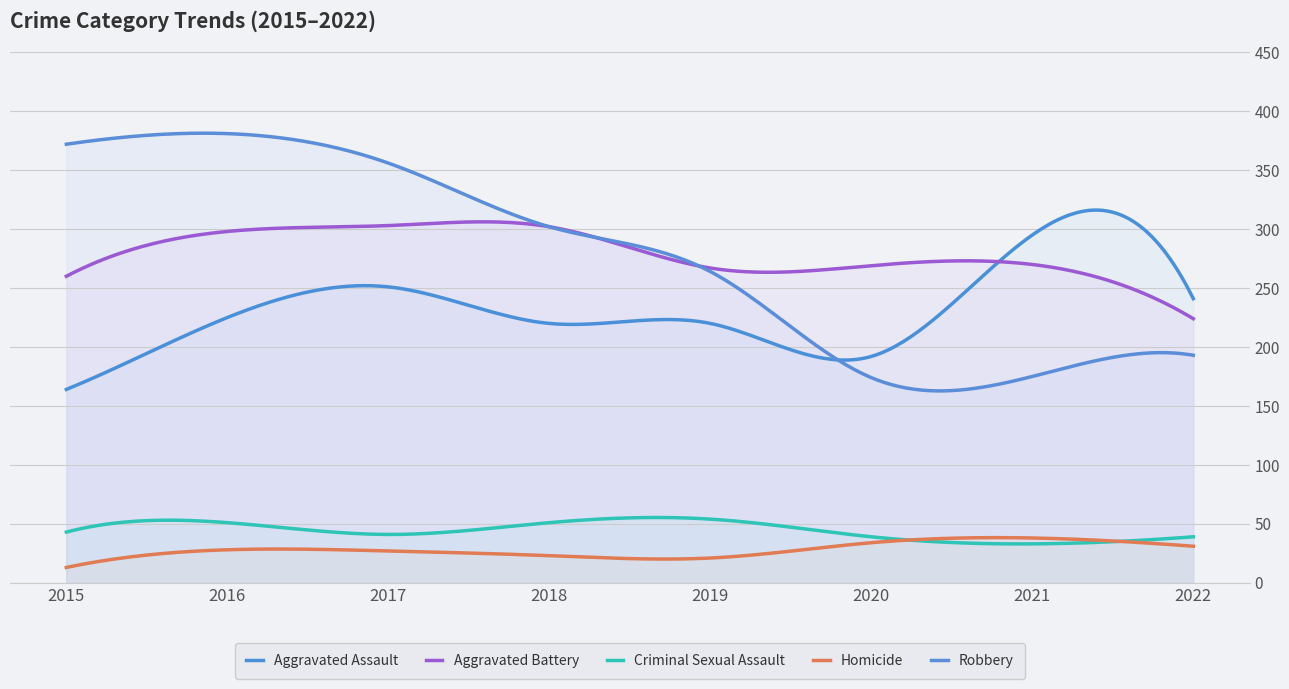

Rank the series at 2020 from lowest to highest value.

Homicide, Criminal Sexual Assault, Robbery, Aggravated Assault, Aggravated Battery